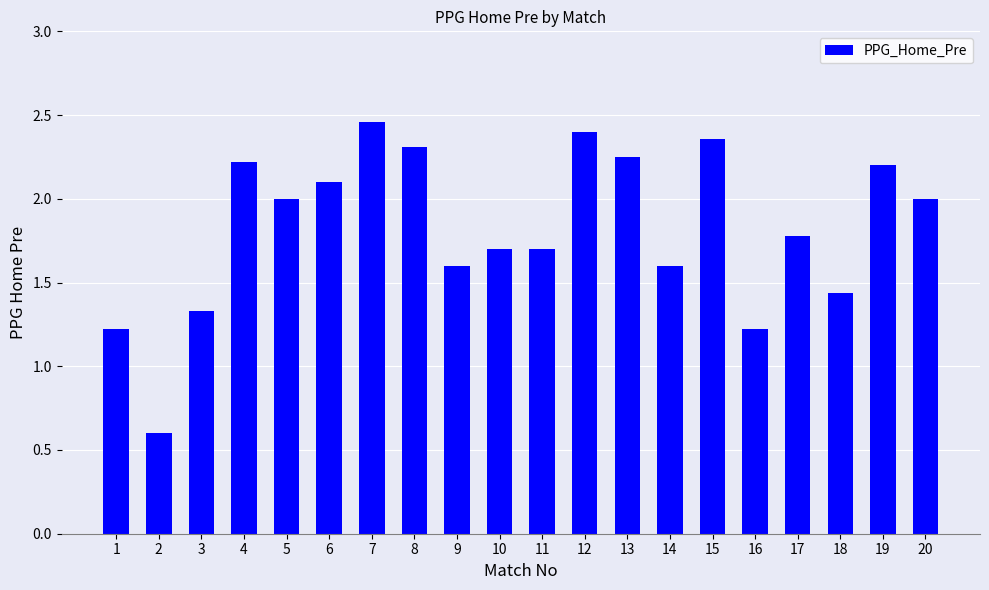

Is it true that the value at 2 is 0.9?

False